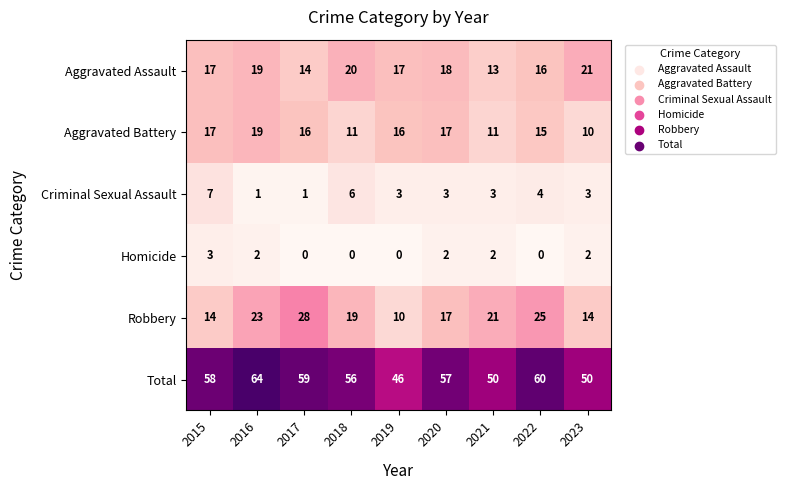

Which series changed the most between 2018 and 2021?

Aggravated Assault